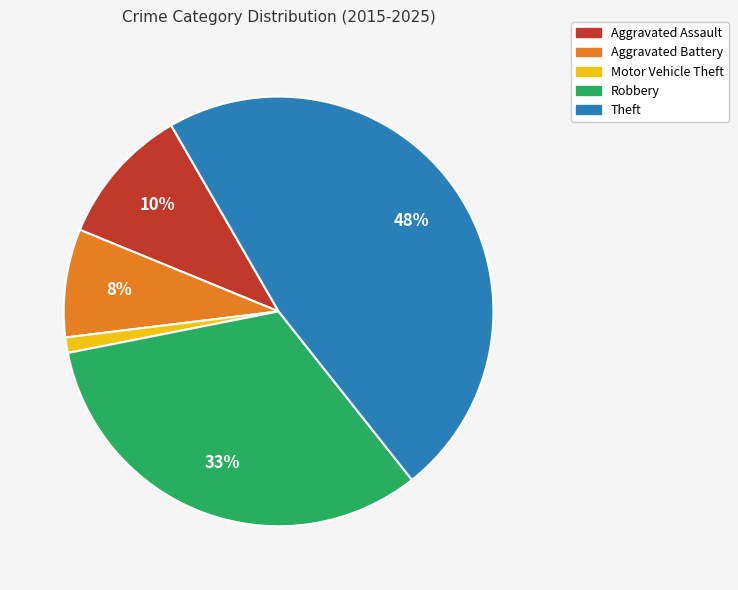

Which has a higher value, Aggravated Battery or Aggravated Assault?

Aggravated Assault